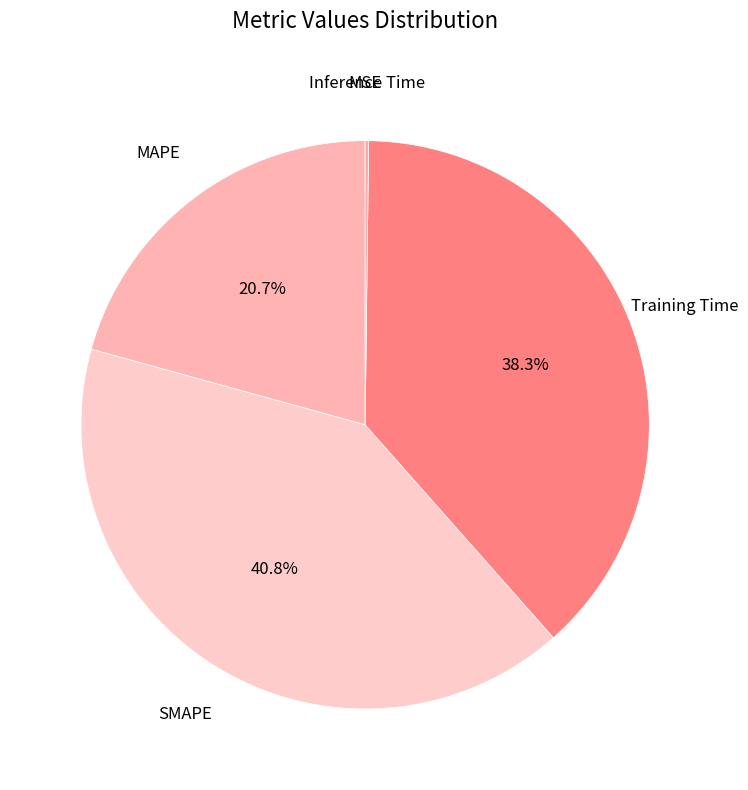

Which category has the smallest portion of the pie?

MSE